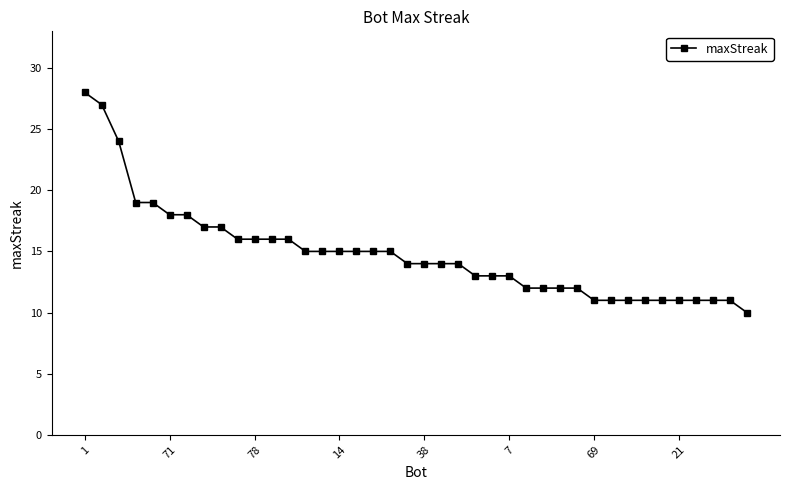

What is the value of the 31st point from the left?

11